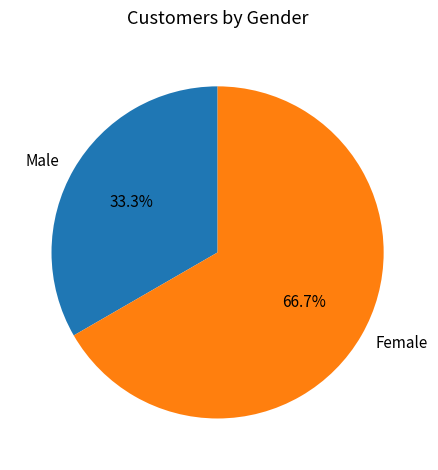

Which category has the biggest portion of the pie?

Female